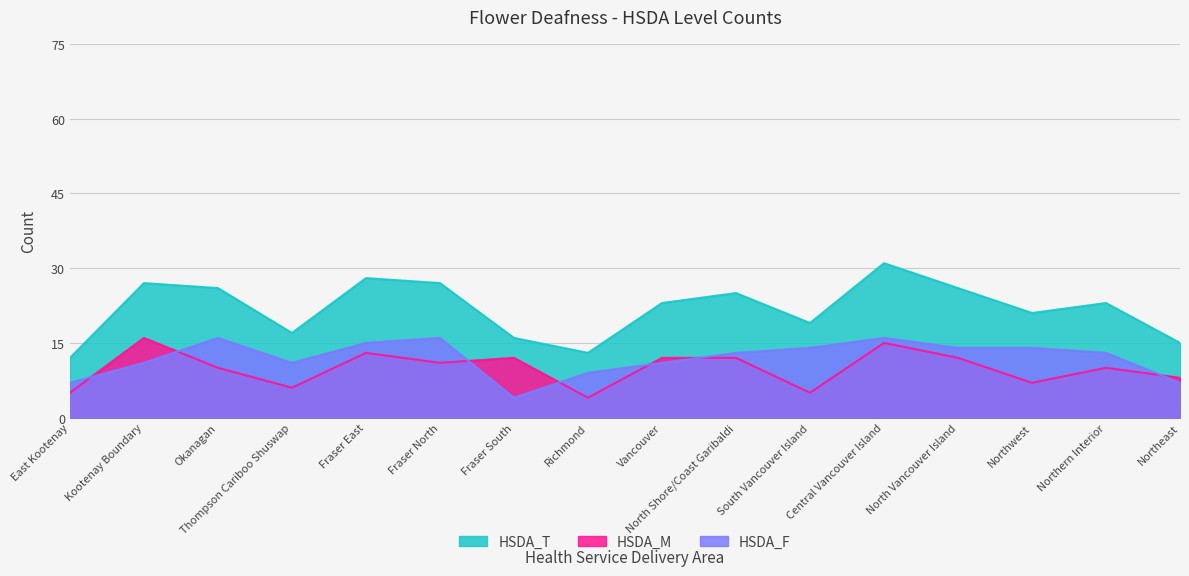

Which series has the largest total across all categories?

HSDA_T